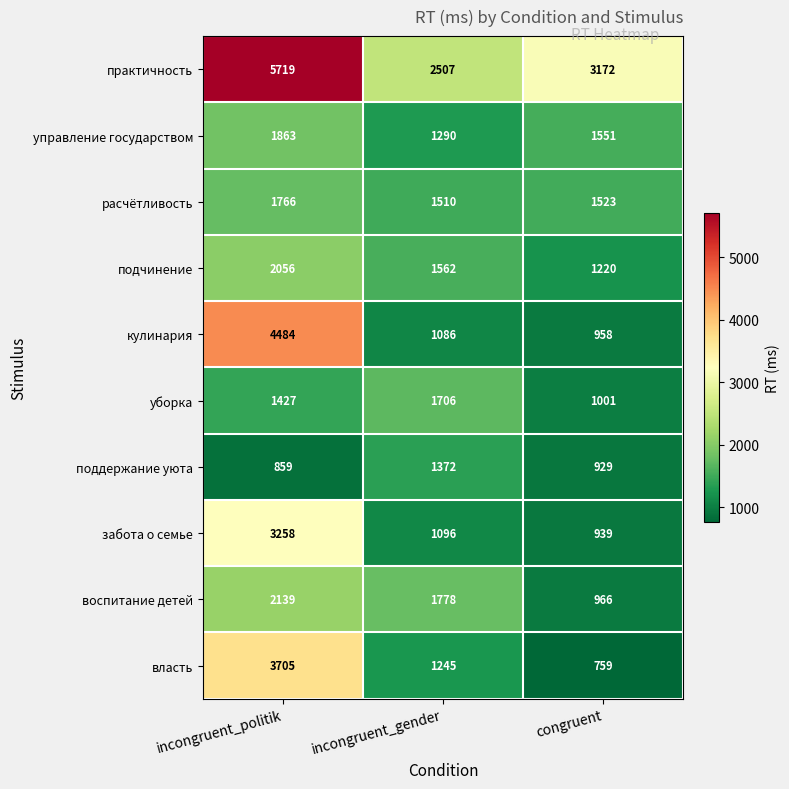

Rank the series at incongruent_politik from lowest to highest value.

поддержание уюта, уборка, расчётливость, управление государством, подчинение, воспитание детей, забота о семье, власть, кулинария, практичность